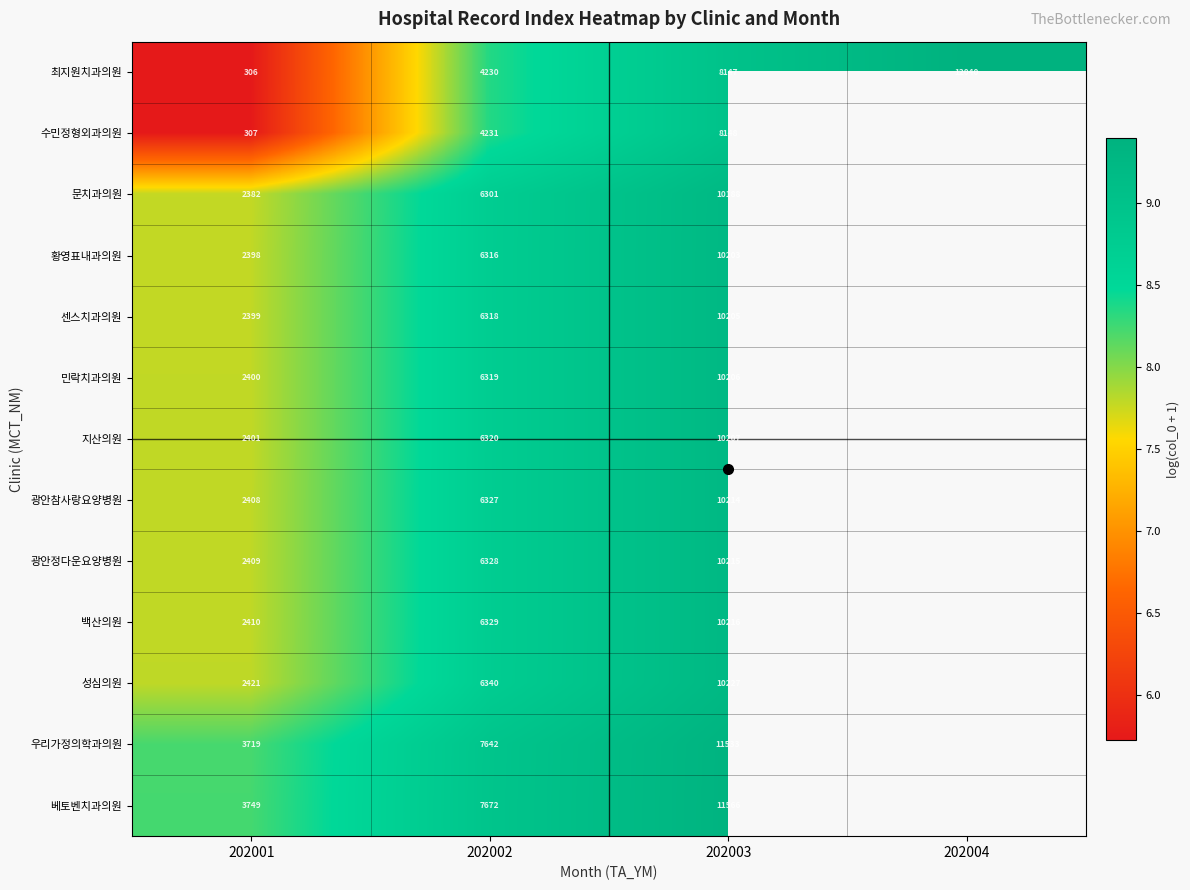

Is it true that 수민정형외과의원 equals 5.6 at 202002?

False